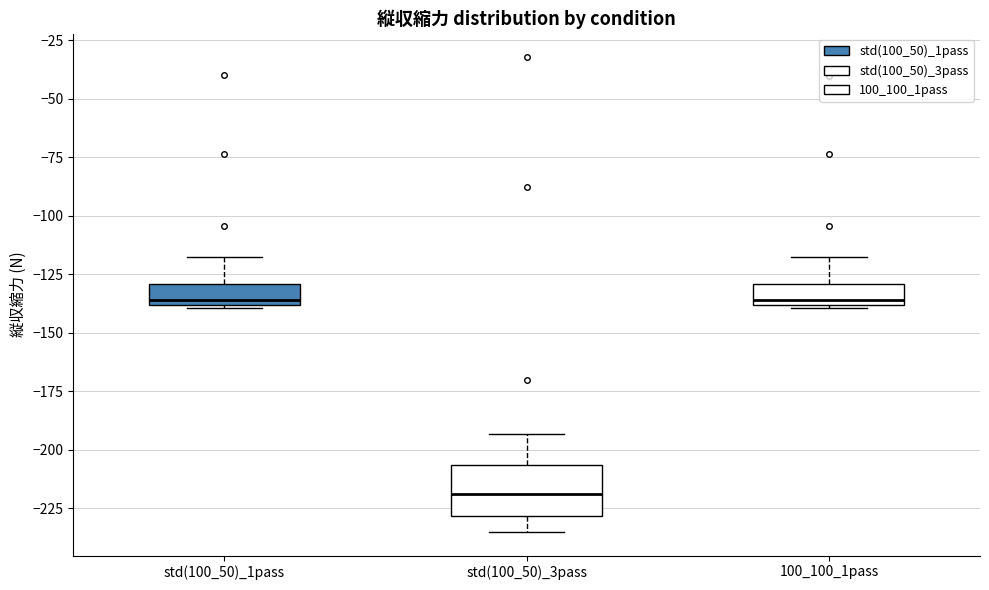

Comparing the boxes themselves (not the whiskers), which one is the tallest?

std(100_50)_3pass